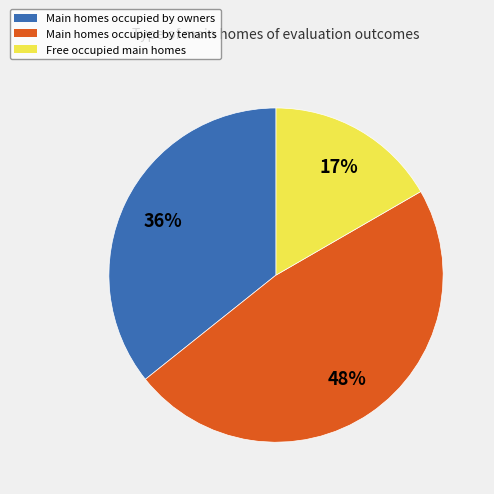

Does any single category account for the majority?

No